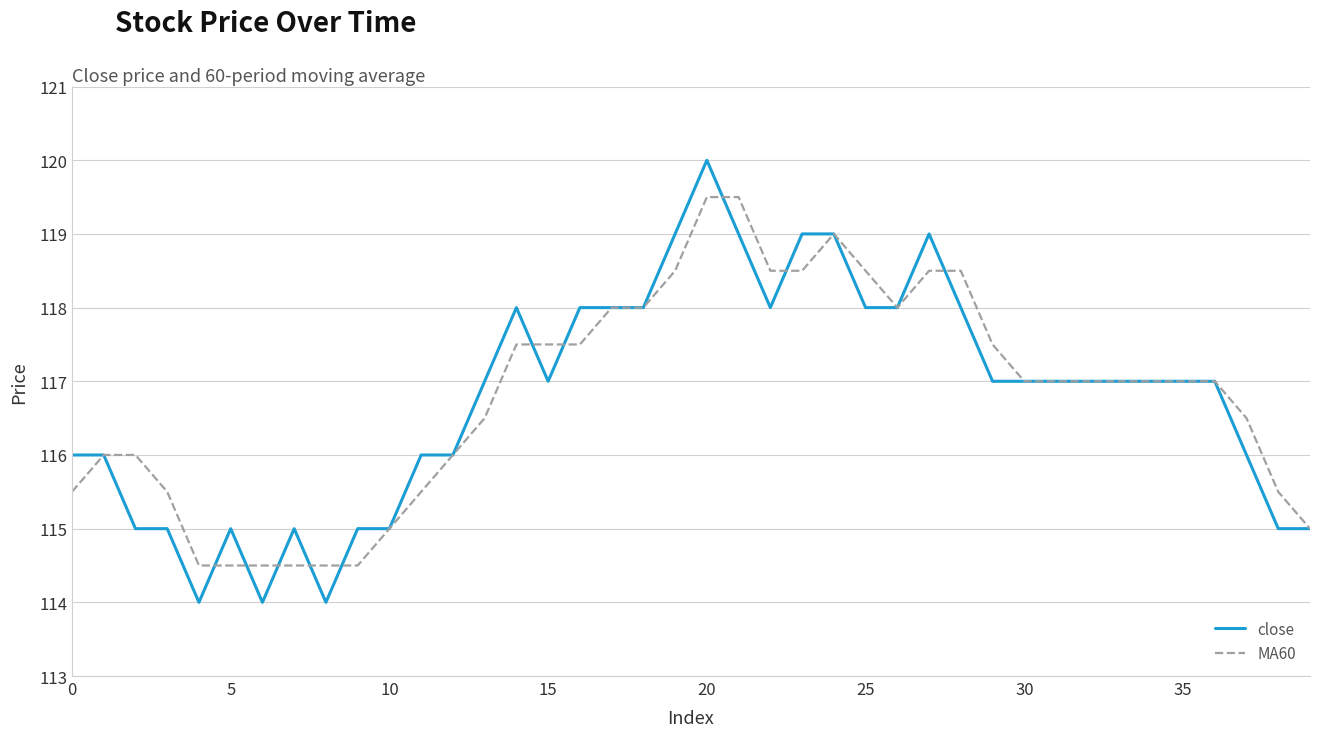

List the series in order of their peak value, highest first.

close, MA60